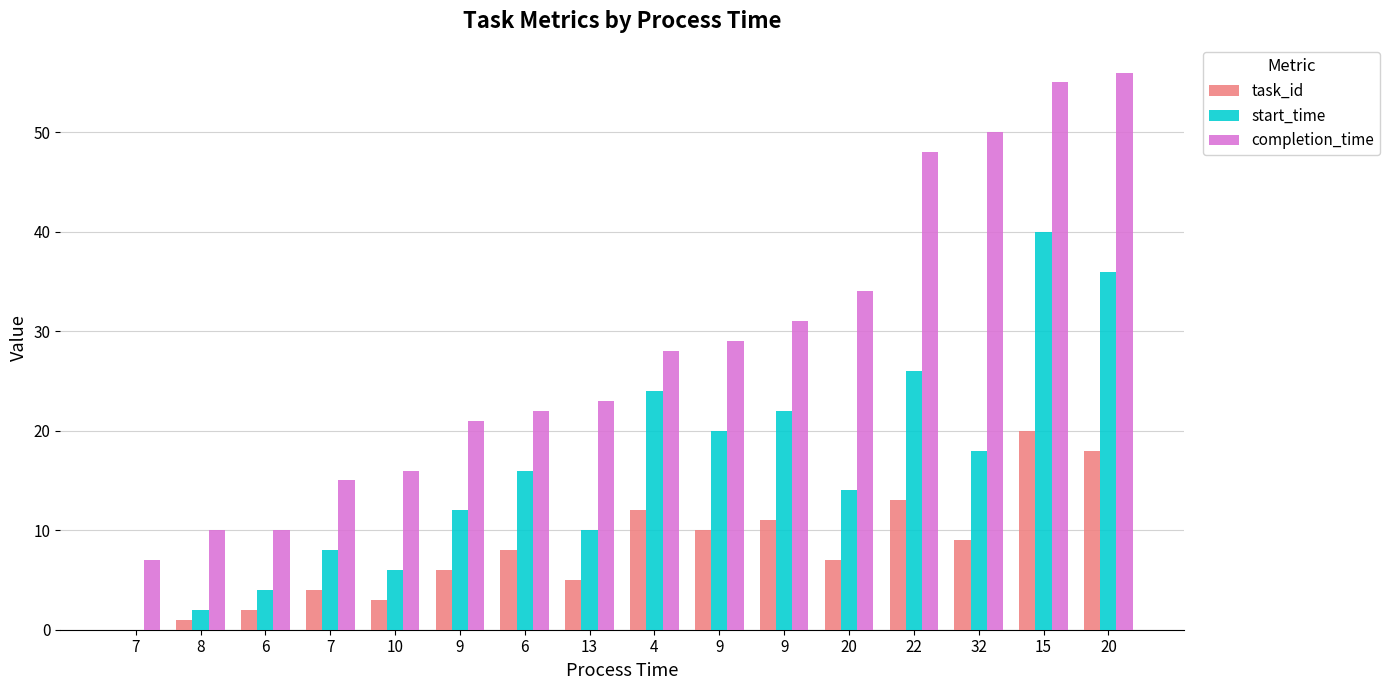

Where does the task_id series first go above 8?

4